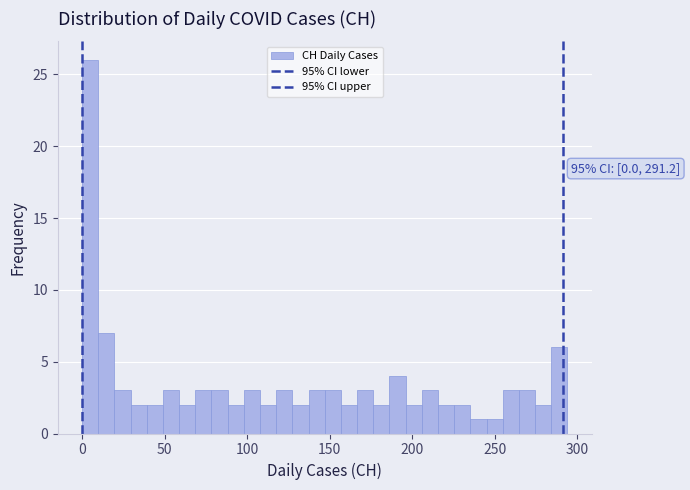

Around what value on the x-axis is the tallest bar? Give the approximate position of its centre, as read against the axis.

5